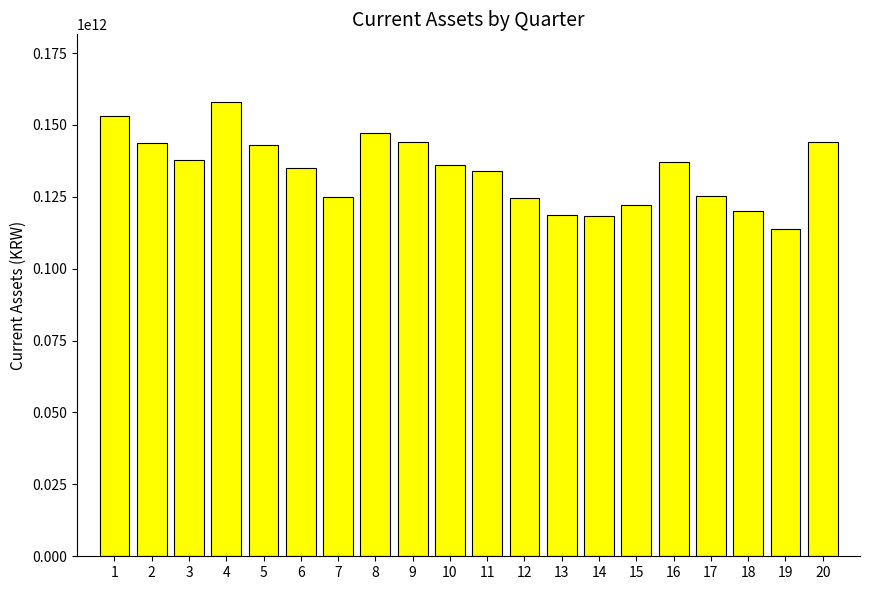

Where does the data first go above 135923732813?

1